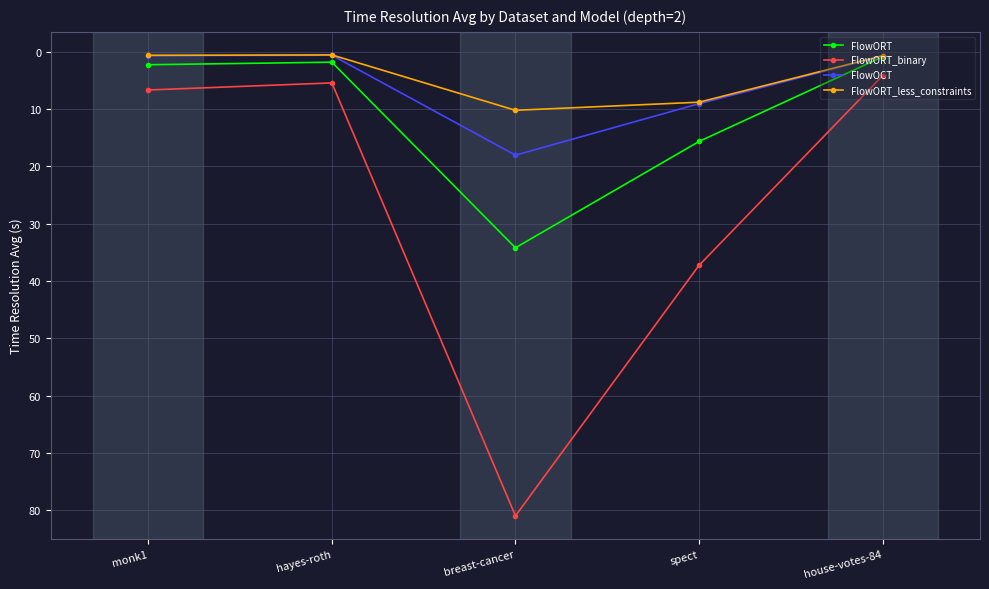

True or false: FlowORT_binary has more than 0 points higher than both neighbors.

True